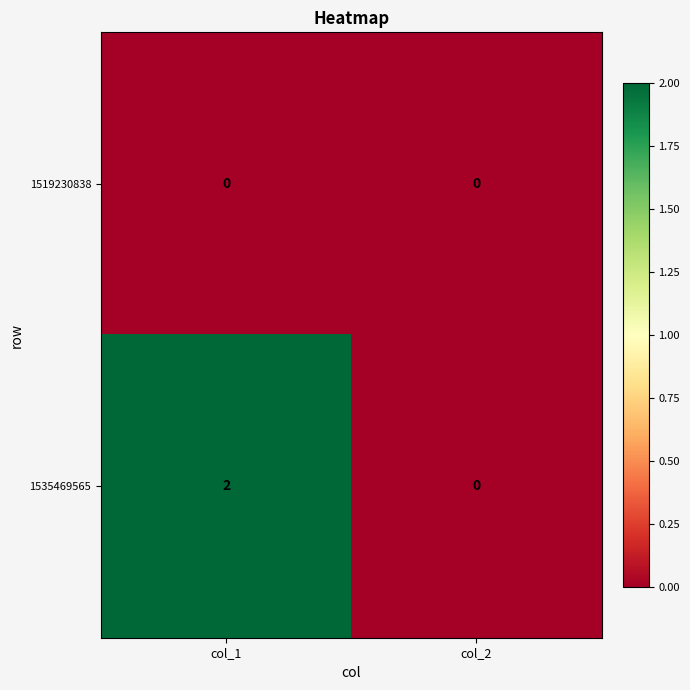

Is the value of 1535469565 at col_1 greater than the value of 1519230838 at col_1?

Yes